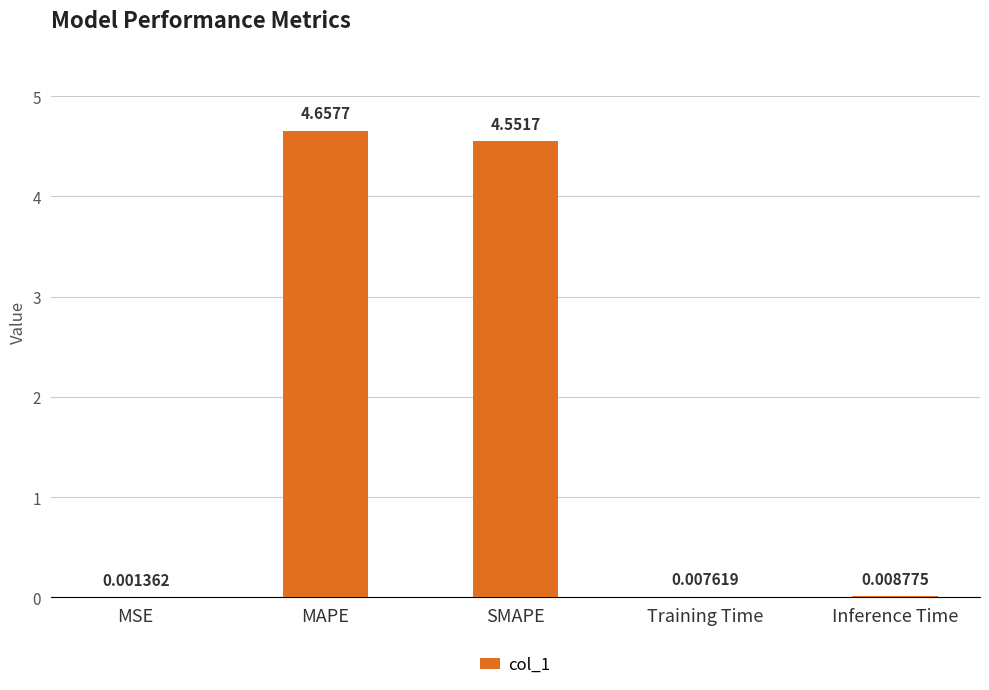

What is the sum of all values?

9.2